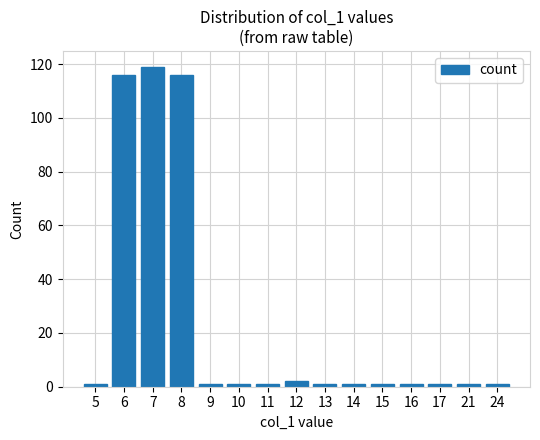

The value at 10 is 1. True or false?

True